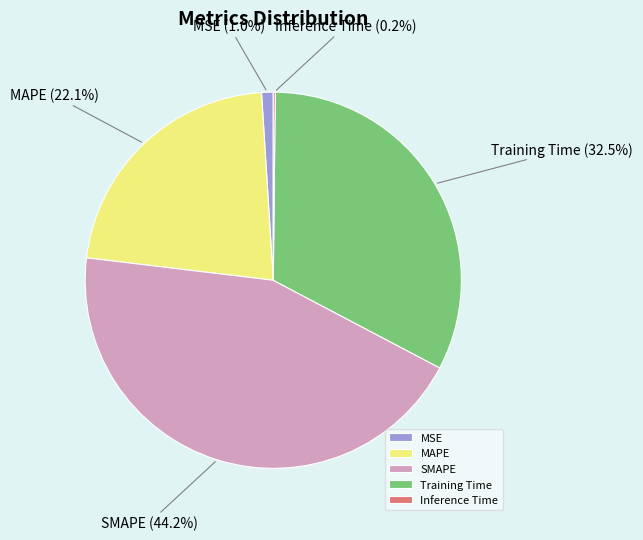

Is there a majority slice in this chart?

No